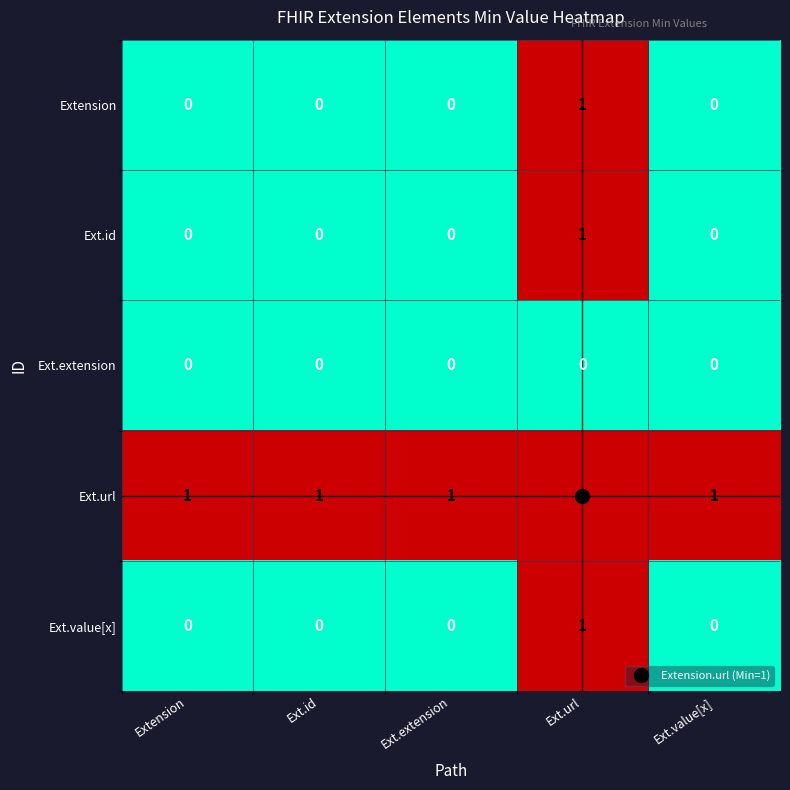

At how many categories does at least one series exceed 0?

5